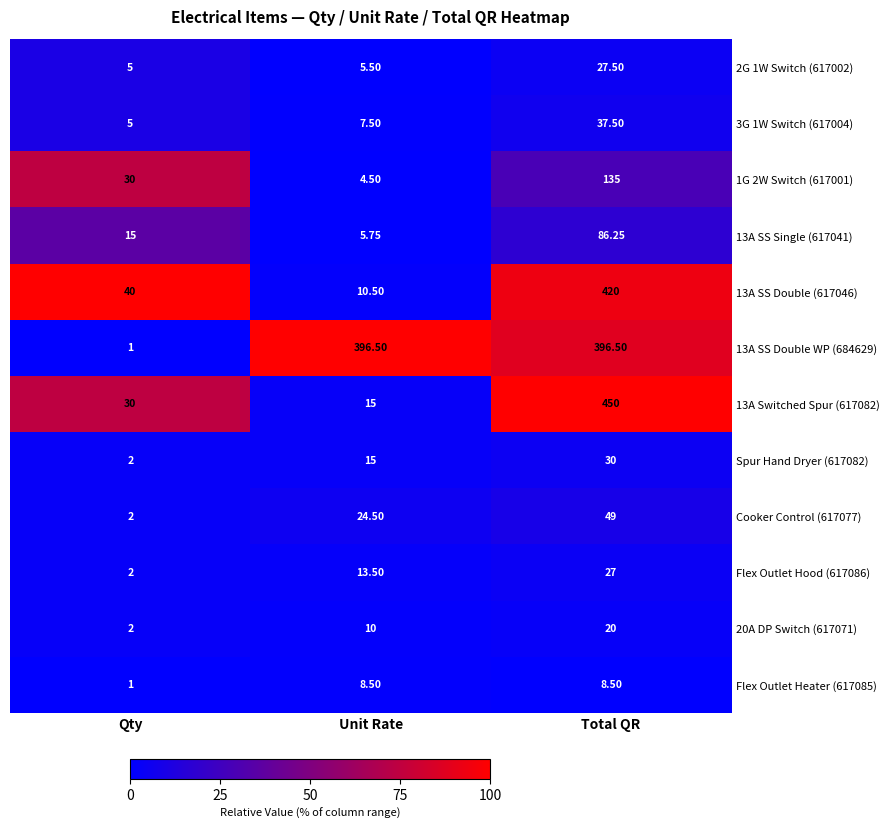

List the labels in order of 13A SS Double (617046) value, smallest first.

Unit Rate, Qty, Total QR